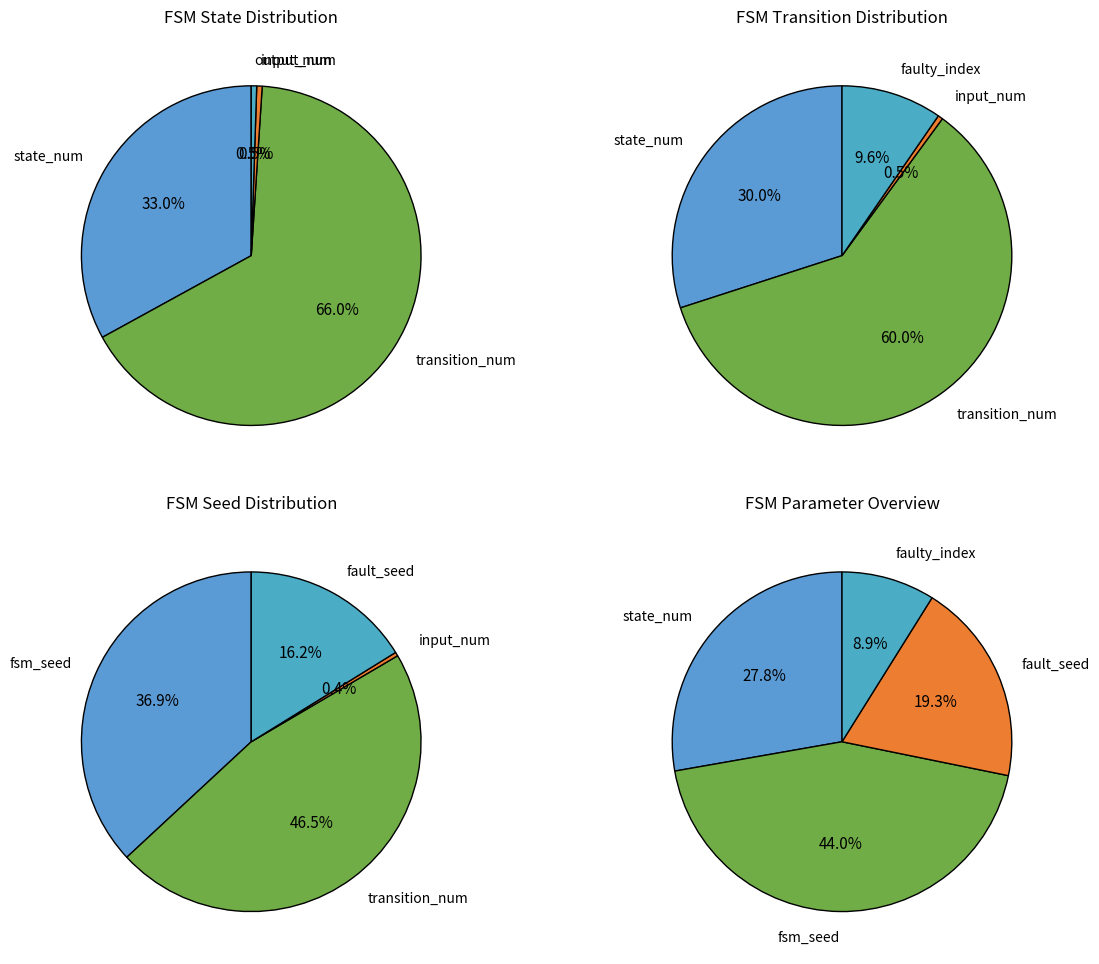

To the nearest percent, what portion does transition_num represent?

66%